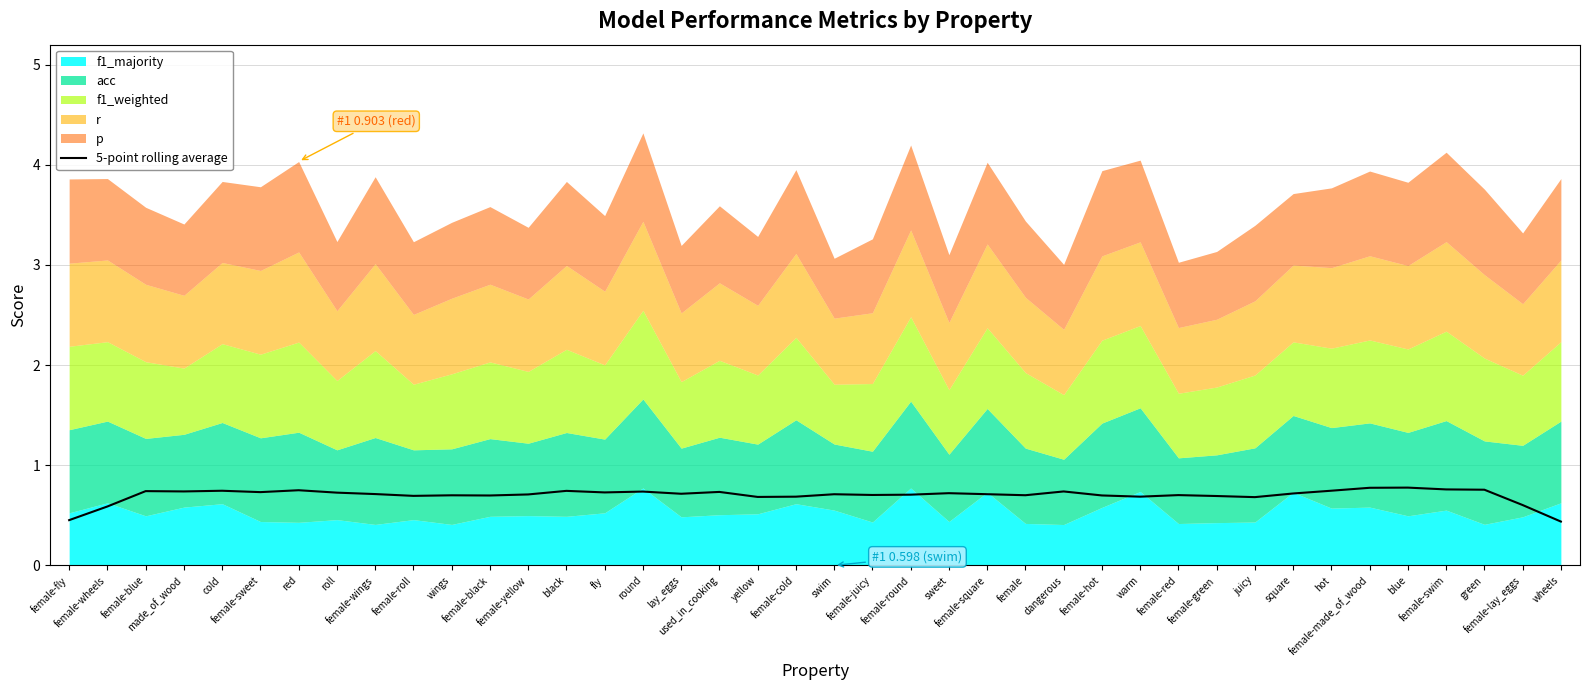

Is it true that the value at female-roll is 1.2?

False